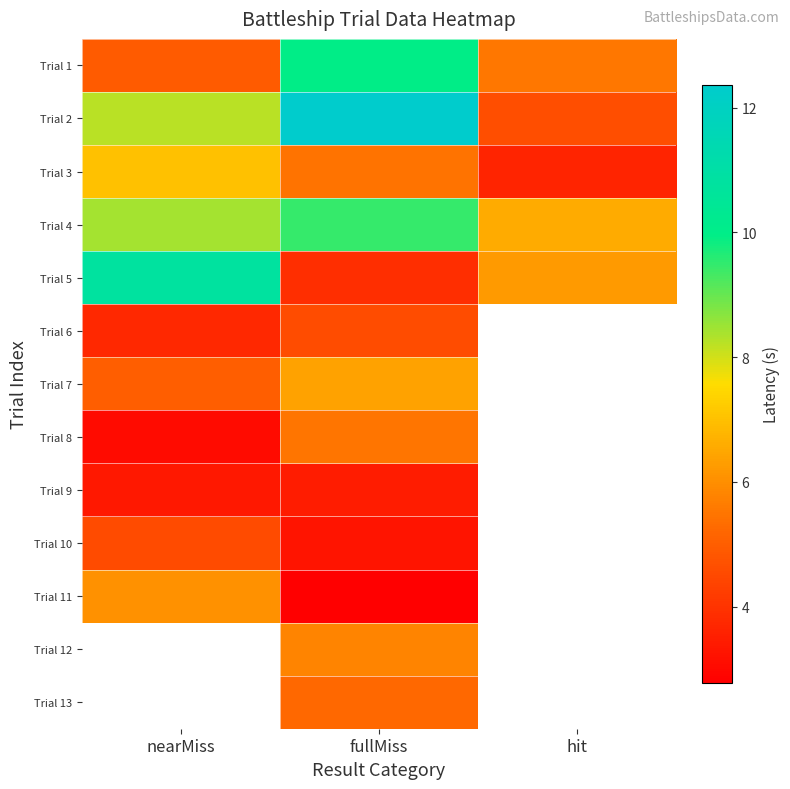

Is it true that Trial 2 equals 12.4 at fullMiss?

True